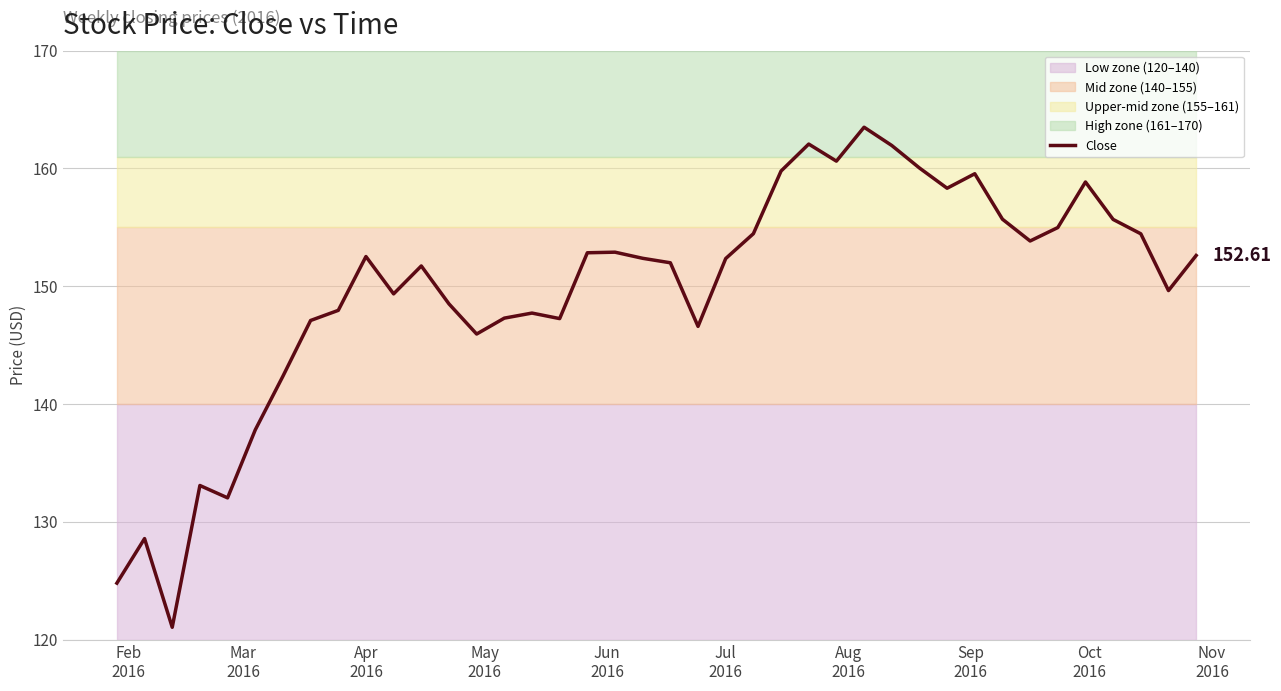

What is the smallest value displayed?

121.0